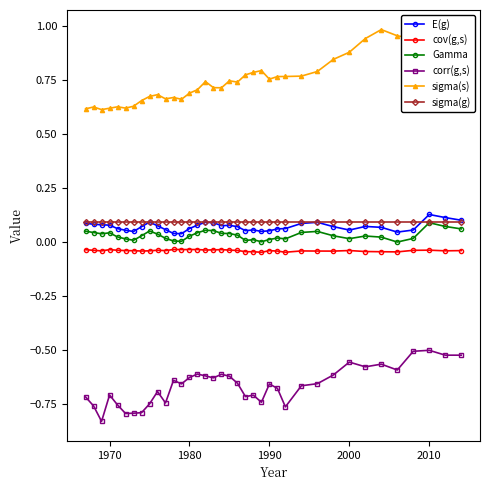

Which series has the largest total across all categories?

sigma(s)